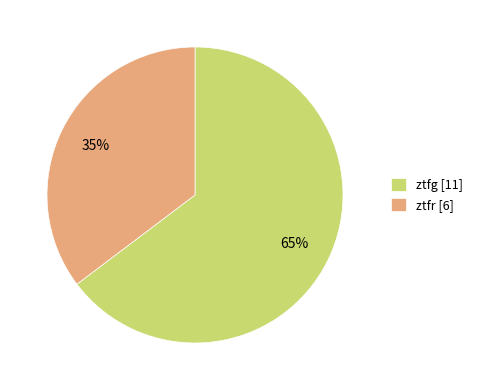

What is the ratio of the value at ztfr [6] to the value at ztfg [11]?

0.5